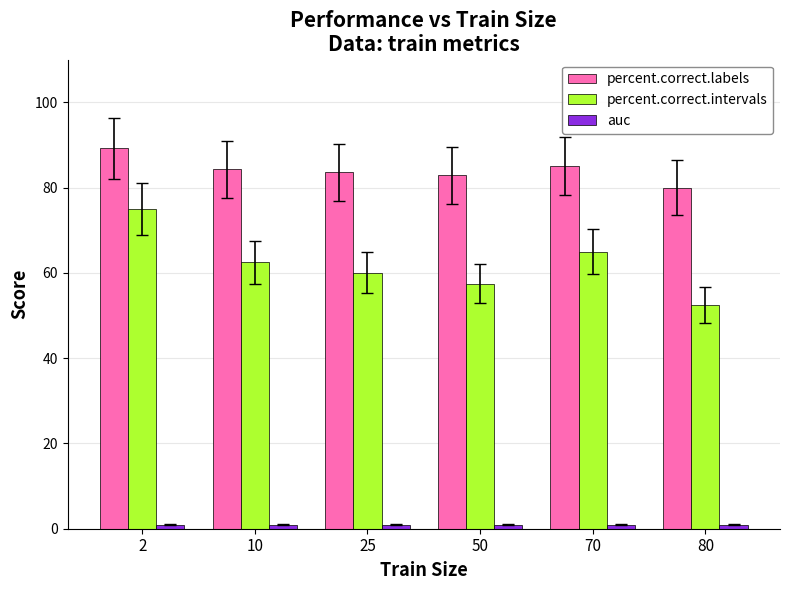

Which series has the largest range (max minus min)?

percent.correct.intervals